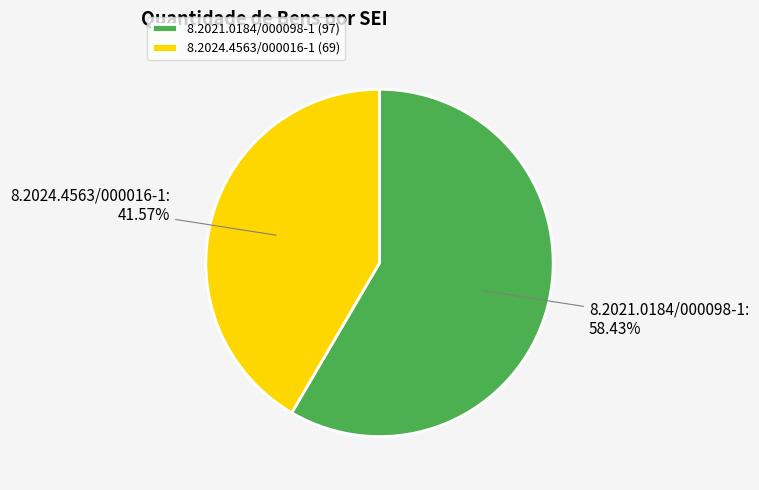

To the nearest percent, what is the difference between the 8.2021.0184/000098-1 and 8.2024.4563/000016-1 slice percentages?

17%